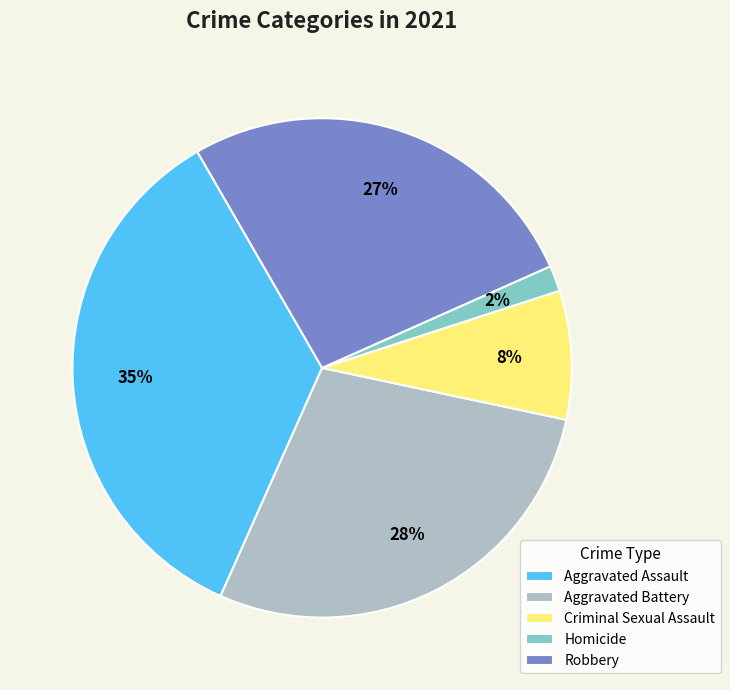

Which has a higher value, Aggravated Battery or Robbery?

Aggravated Battery